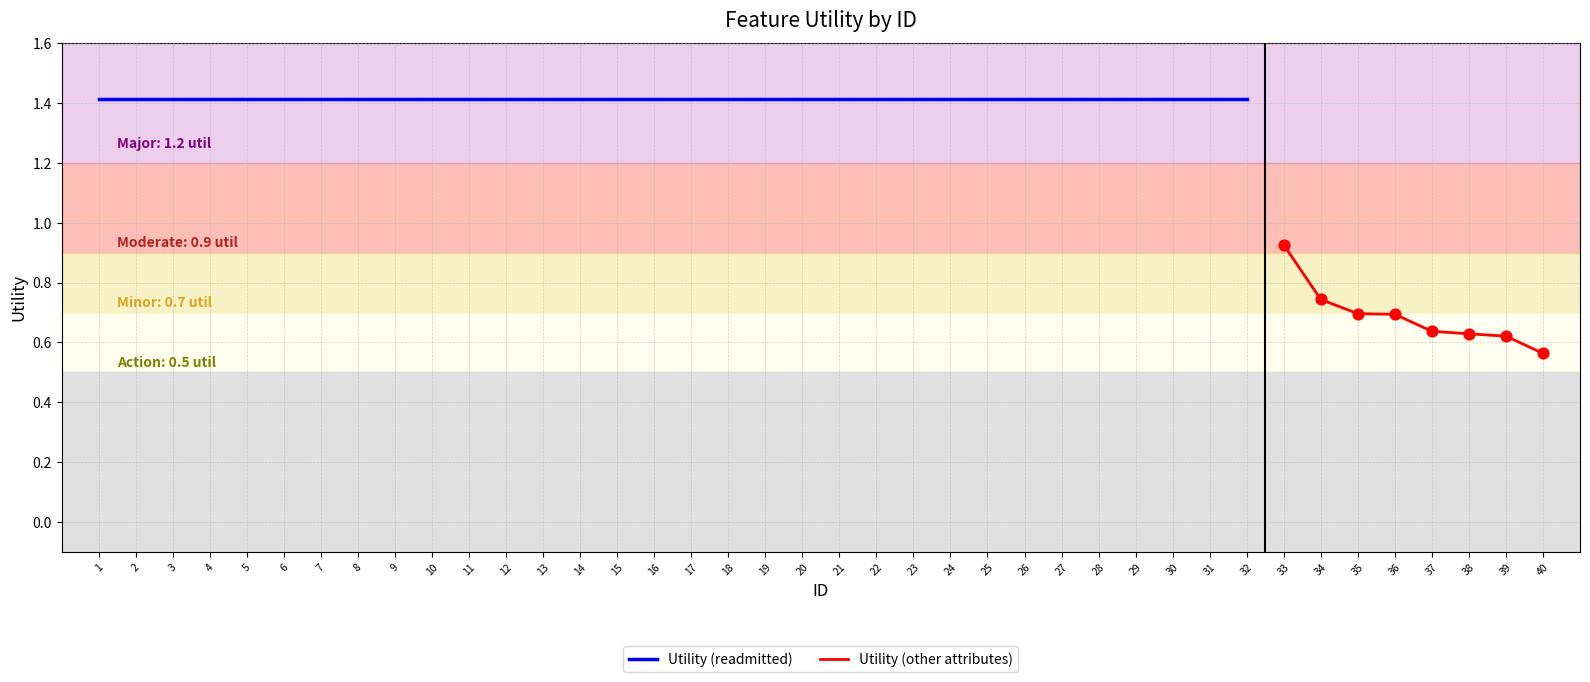

What is the ratio of the value at 35 to the value at 7?

0.5